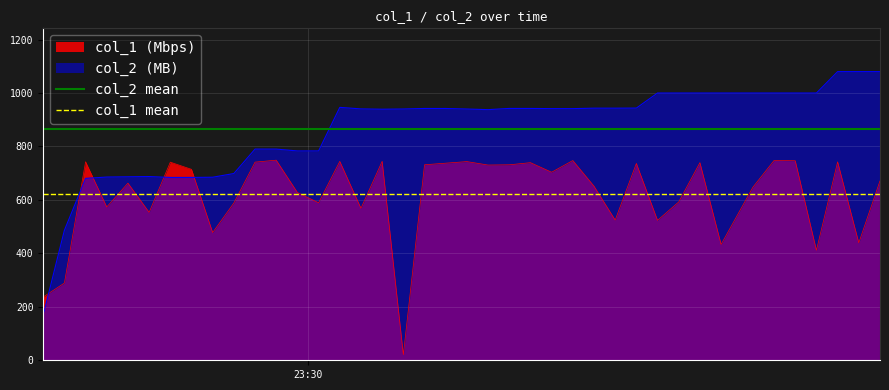

Which series has the largest range (max minus min)?

col_2 (MB)